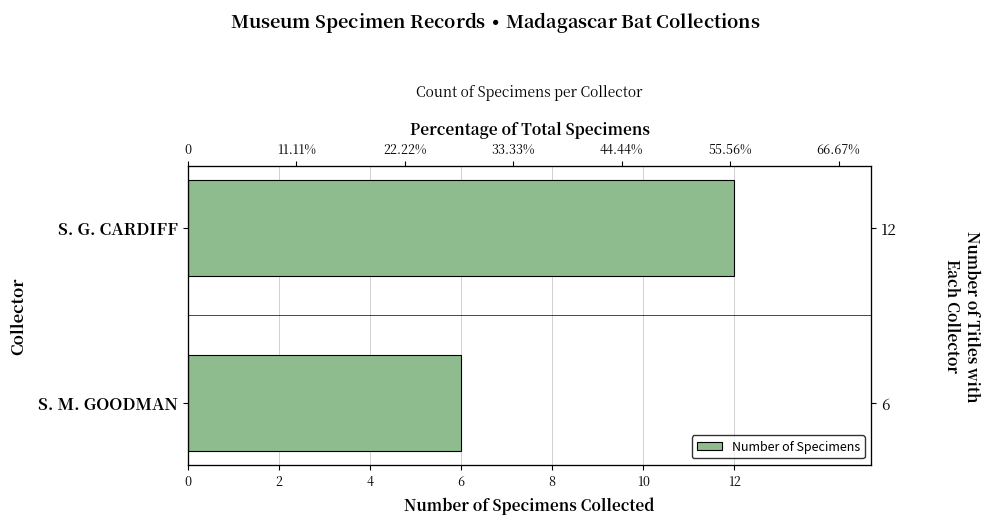

Does the chart contain any negative values?

No